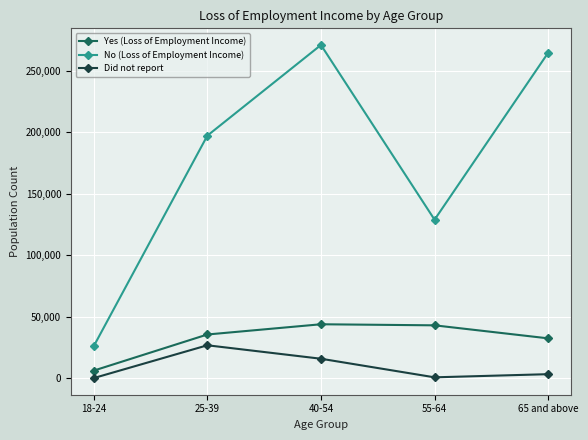

What position from the right is 25-39?

4